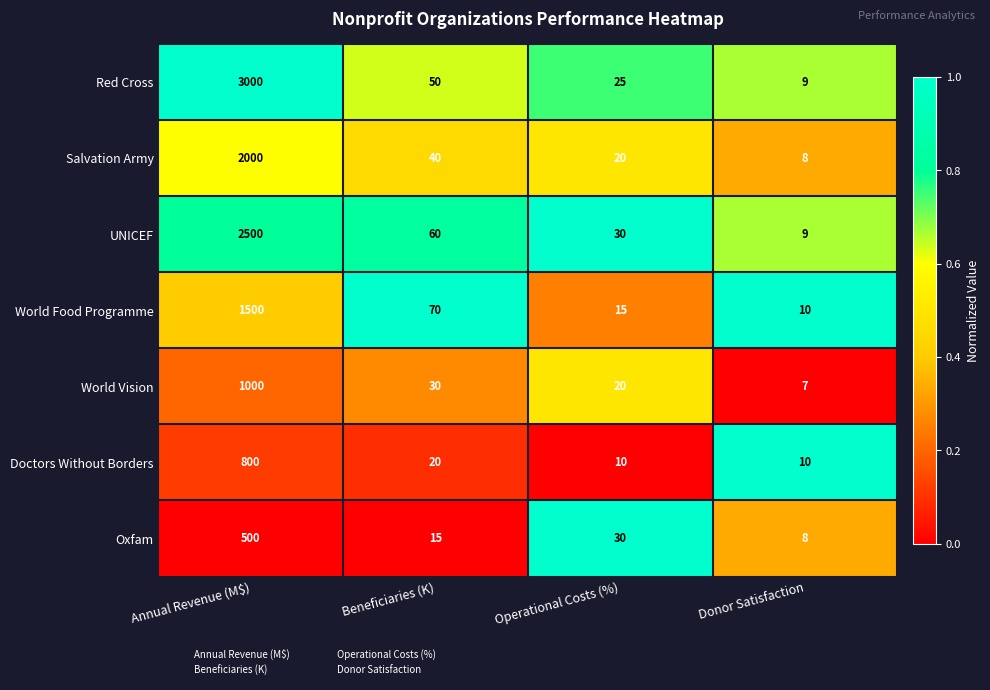

What is the difference between the maximum and minimum values in the World Vision series?

993